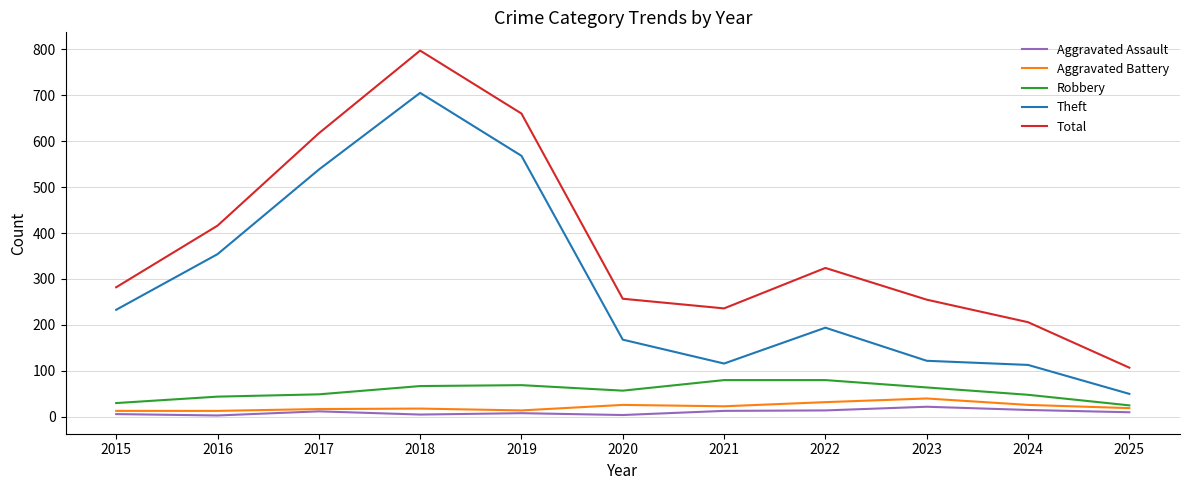

Which series changed the most between 2016 and 2017?

Total